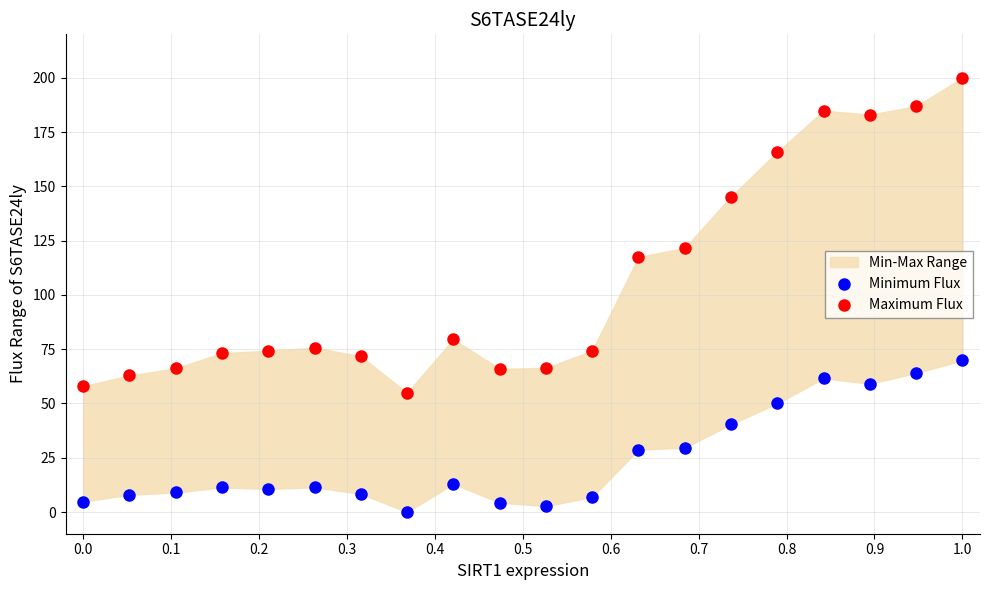

Across all data points, what is the range of X values (max minus min)?

1.0